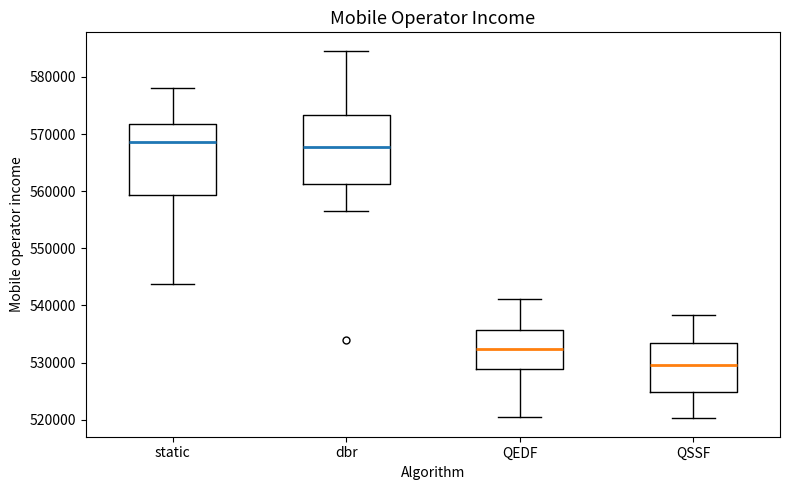

Reading left to right, transcribe this box plot: for each box, give where its median line is, the range the box spans, and where its two whiskers end, as read against the y-axis. The values are not printed on the chart, so give them approximately, as read against the axis.

static: median 569000, box 559000 to 572000, whiskers 544000 to 578000
dbr: median 568000, box 561000 to 573000, whiskers 556000 to 585000
QEDF: median 532000, box 529000 to 536000, whiskers 520000 to 541000
QSSF: median 530000, box 525000 to 533000, whiskers 520000 to 538000